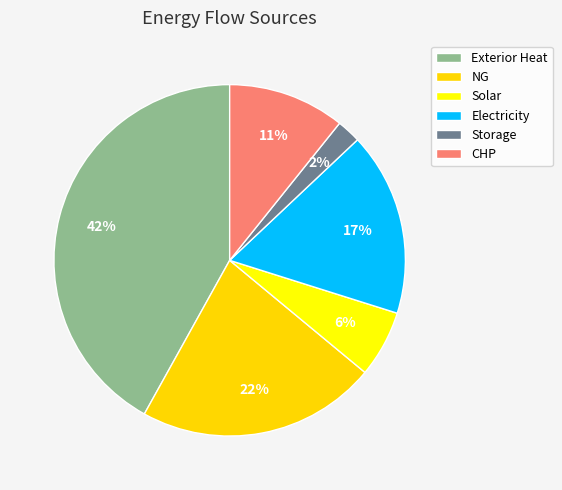

Do Electricity and Storage together represent more than half of the pie?

No